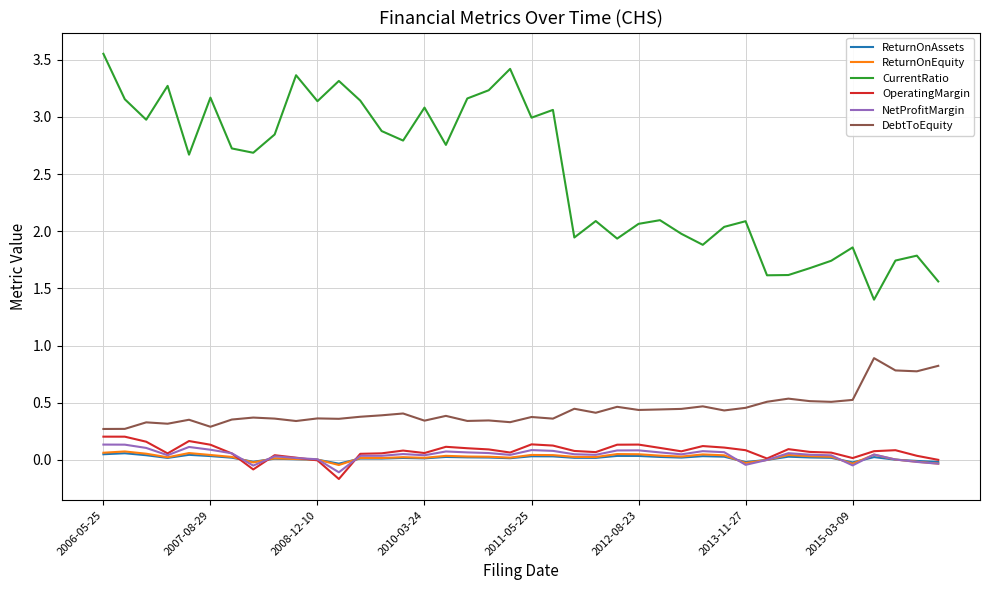

Which series has the largest range (max minus min)?

CurrentRatio